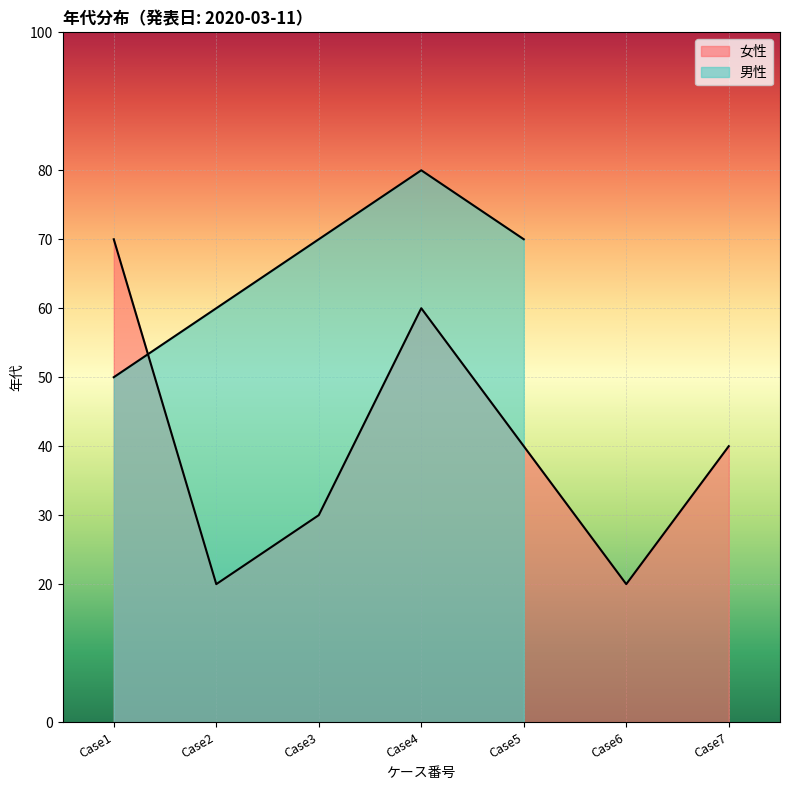

How many values are between 20 and 60?

6